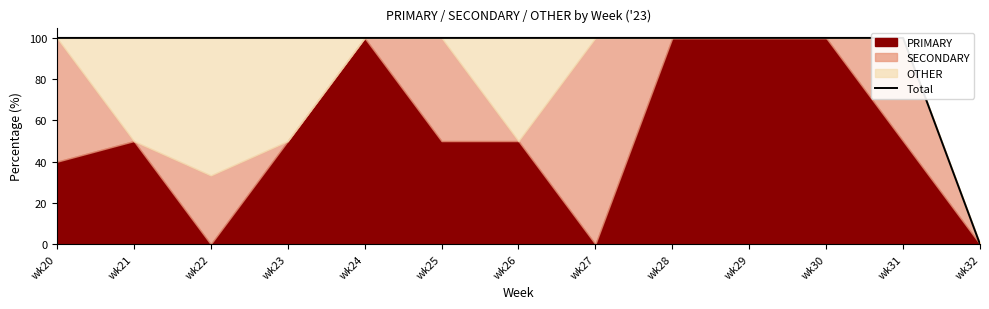

At which label does the data first exceed 100?

wk22